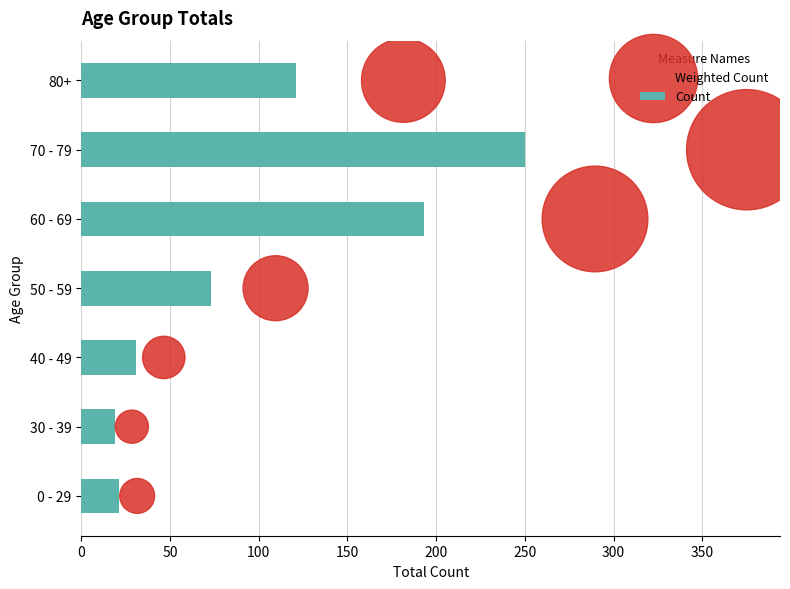

Where is Count nearest to the value 134?

80+